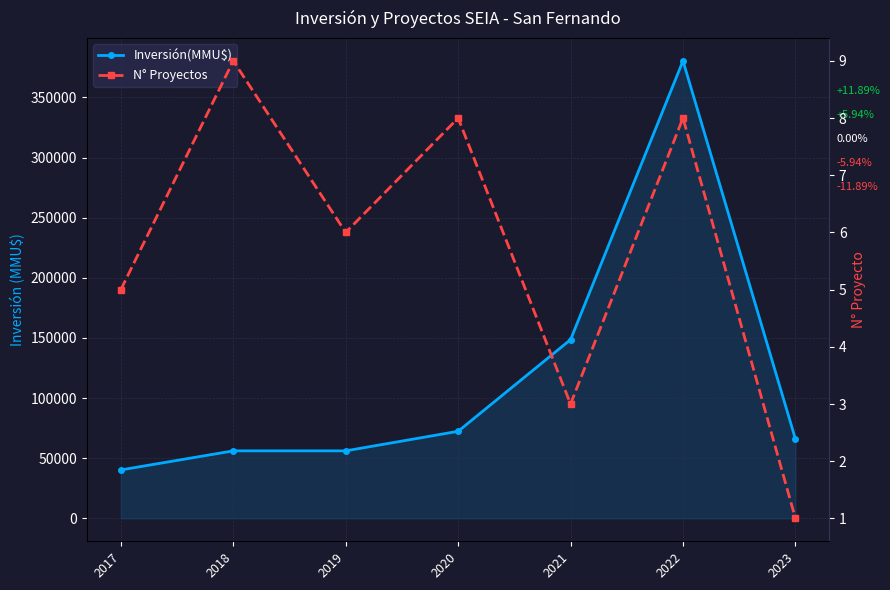

Where is N° Proyectos nearest to the value 5?

2017